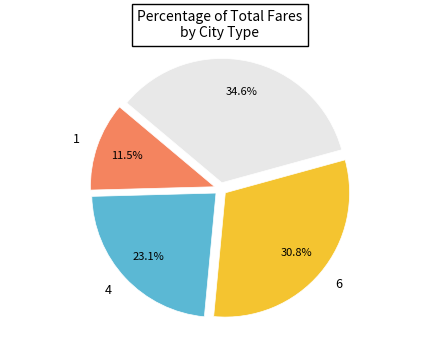

Which has a higher value, 5 or 4?

5